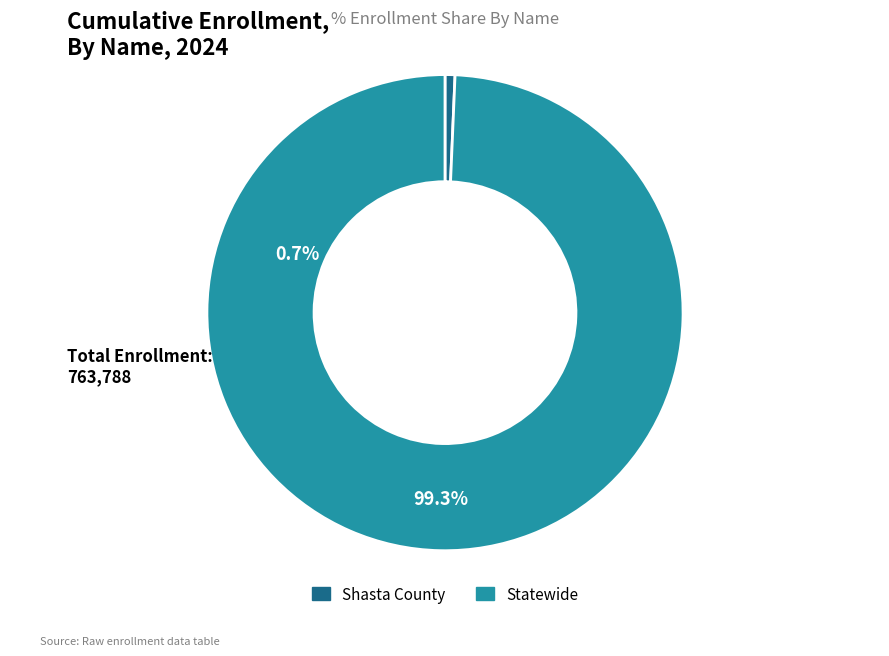

What is the smallest slice in the pie chart?

Shasta County